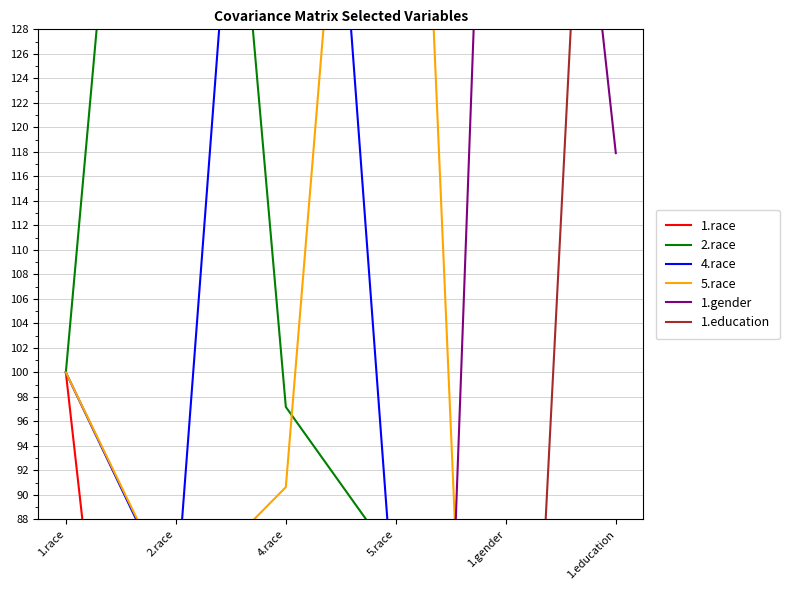

At how many categories does at least one series exceed -73?

6